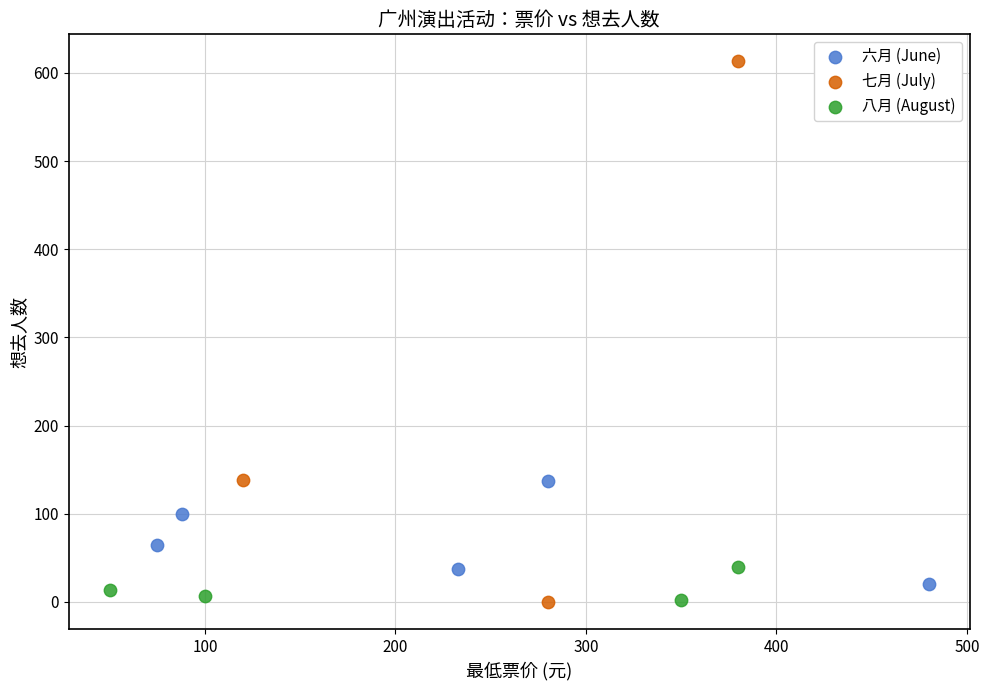

Which series has the largest Y range (max minus min)?

七月 (July)